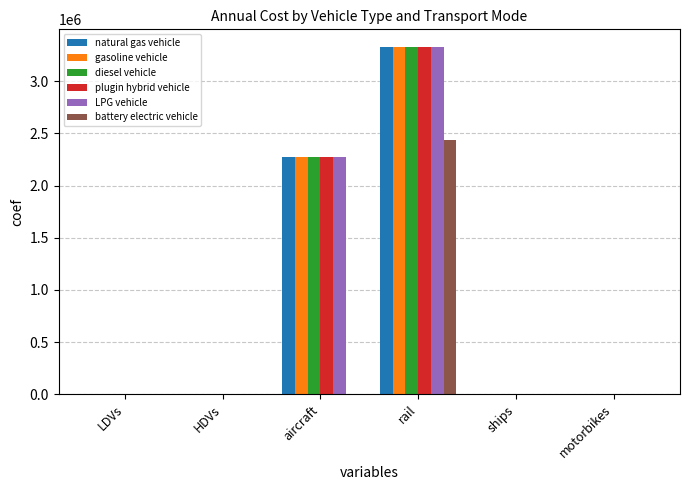

The plugin hybrid vehicle series shows 914.3 at motorbikes. True or false?

True